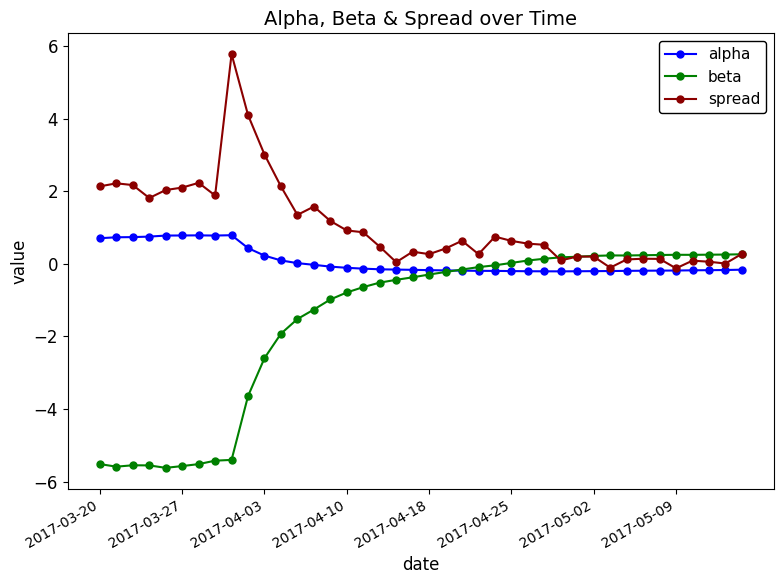

Rank the series by their maximum value, from lowest to highest.

beta, alpha, spread